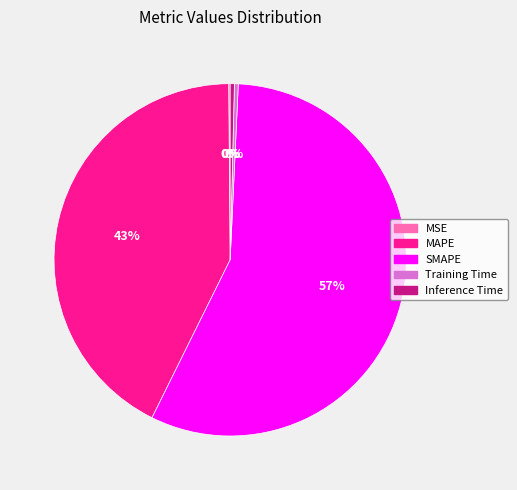

Which has a higher value, MAPE or SMAPE?

SMAPE